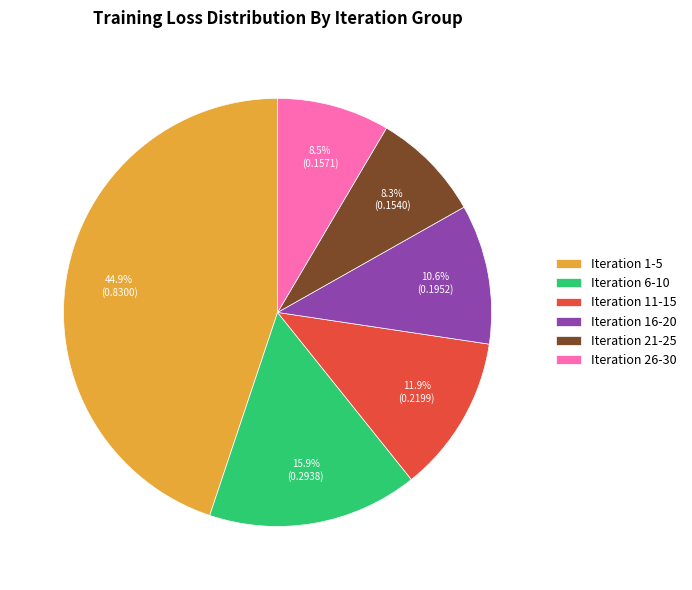

What is the largest slice in the pie chart?

Iteration 1-5